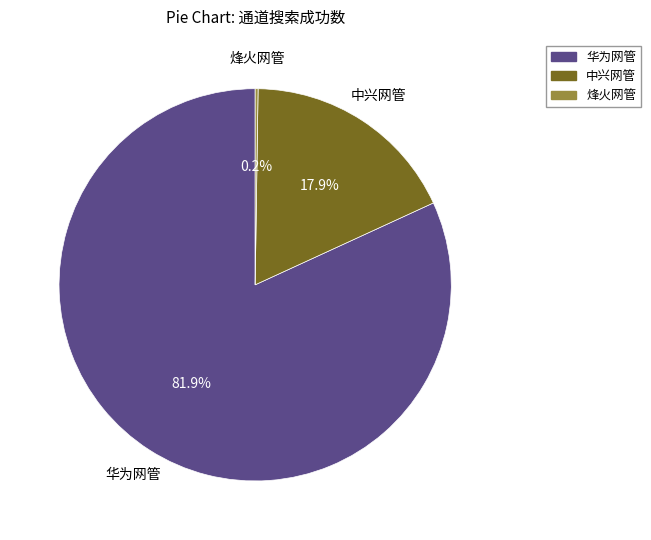

Is there a majority slice in this chart?

Yes